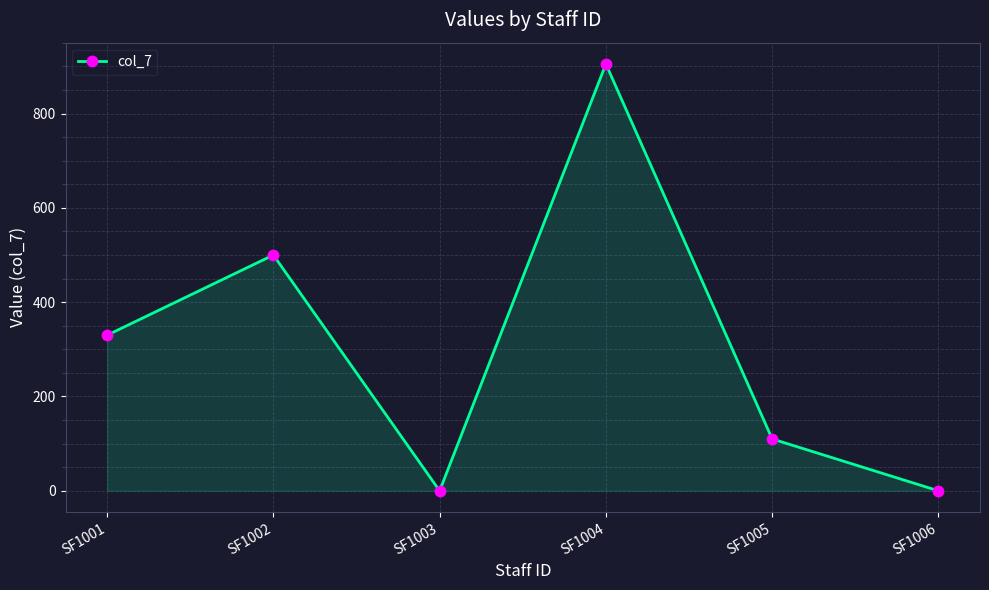

Which category has the highest value across all series?

SF1004